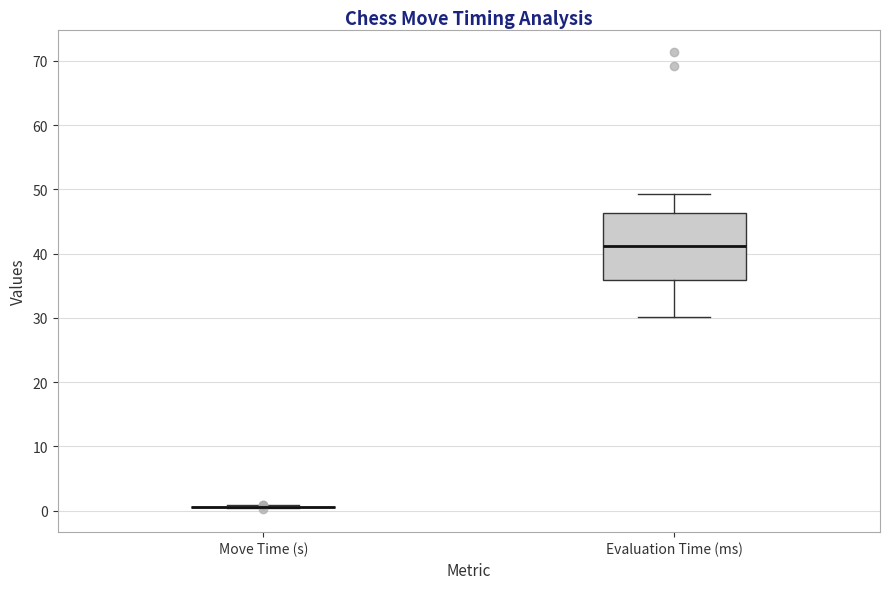

Reading left to right, transcribe this box plot: for each box, give where its median line is, the range the box spans, and where its two whiskers end, as read against the y-axis. The values are not printed on the chart, so give them approximately, as read against the axis.

Move Time (s): box collapsed to a line at 1, whiskers 0 to 1
Evaluation Time (ms): median 41, box 36 to 46, whiskers 30 to 49